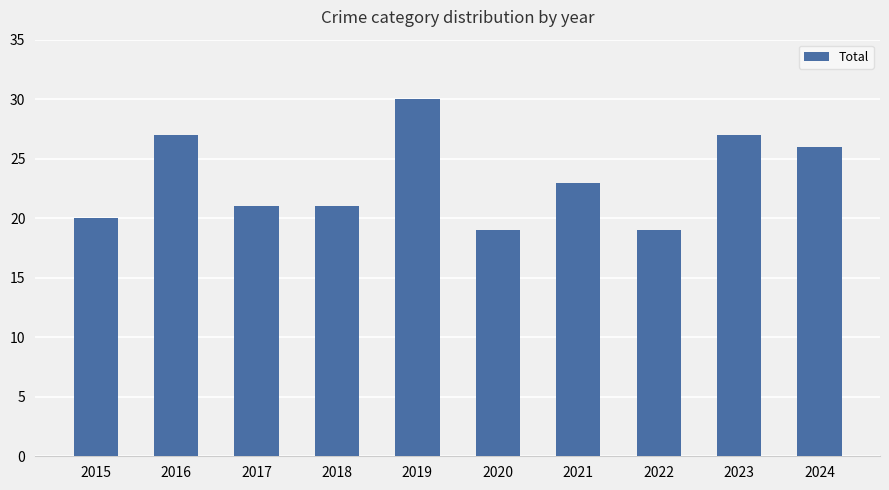

What is the difference between the values at 2019 and 2017?

9